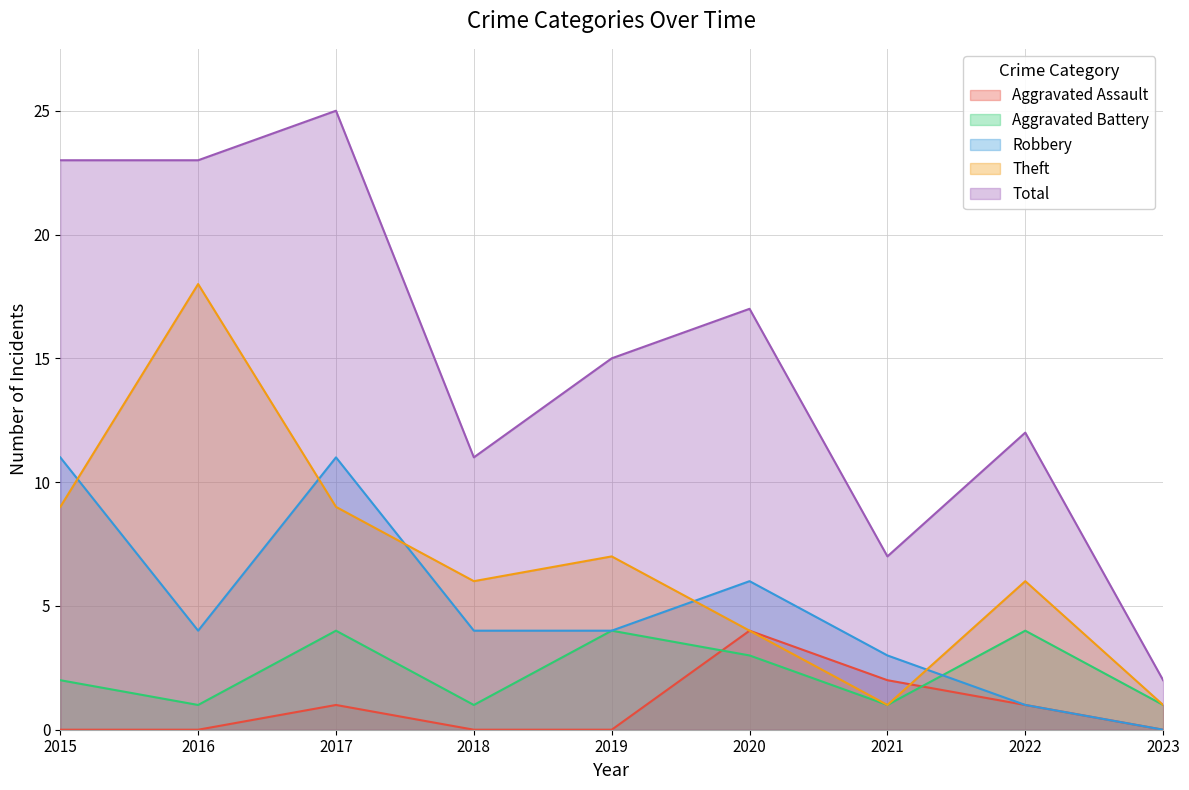

How many positive values does the Aggravated Assault series have?

4